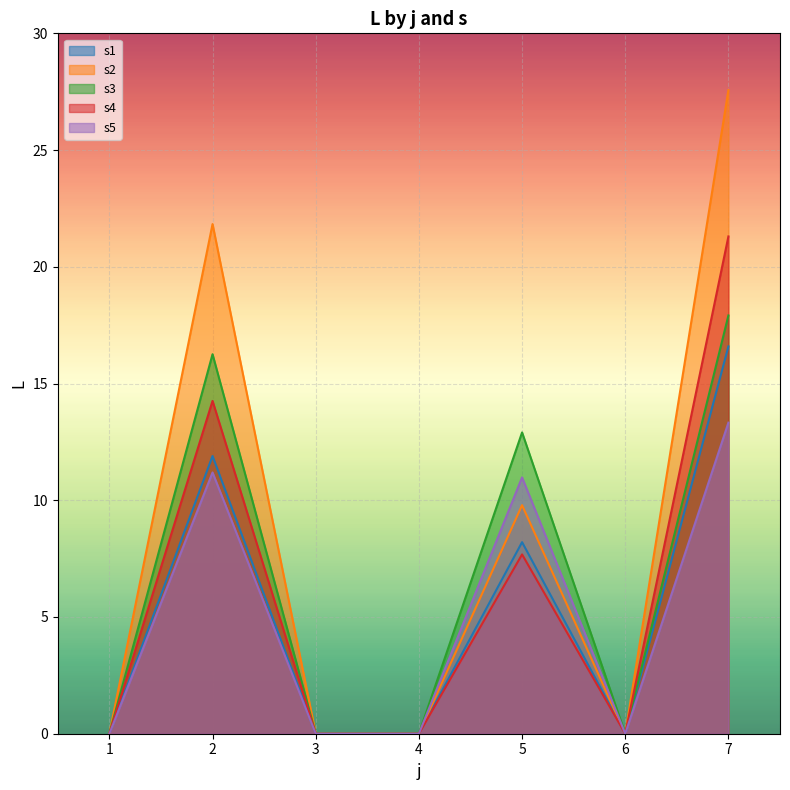

The value of s3 at 7 is 31.4. True or false?

False